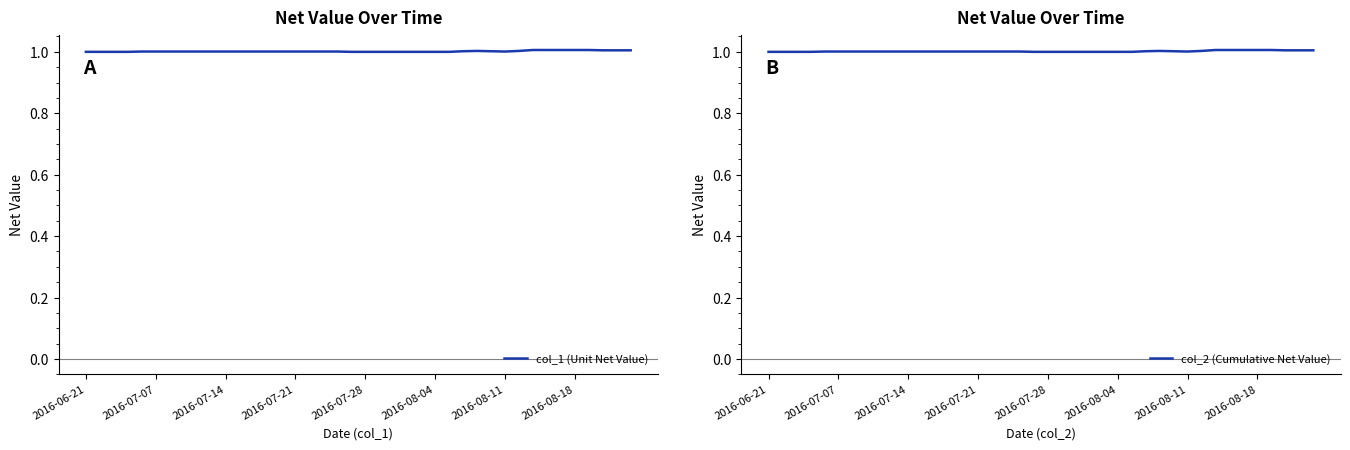

List the series in order of their peak value, highest first.

col_1 (Unit Net Value), col_2 (Cumulative Net Value)